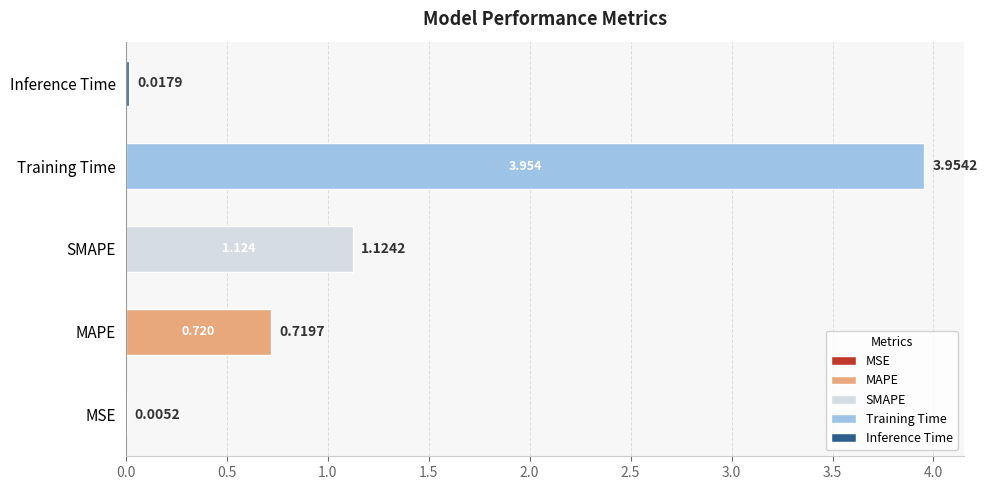

Which has a higher value, MSE or Inference Time?

Inference Time